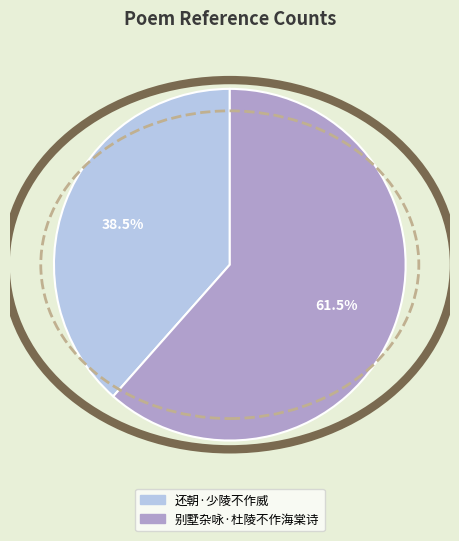

To the nearest percent, what is the difference between the 别墅杂咏·杜陵不作海棠诗 and 还朝·少陵不作威 slice percentages?

23%